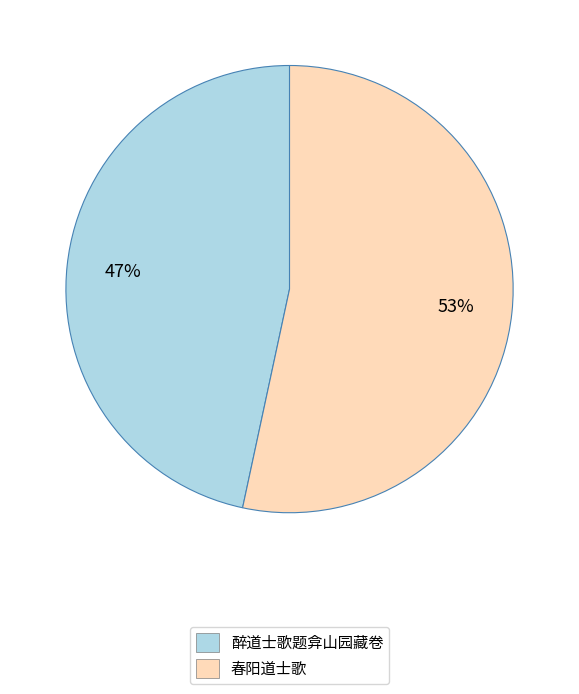

To the nearest percent, what is the average slice percentage?

50%